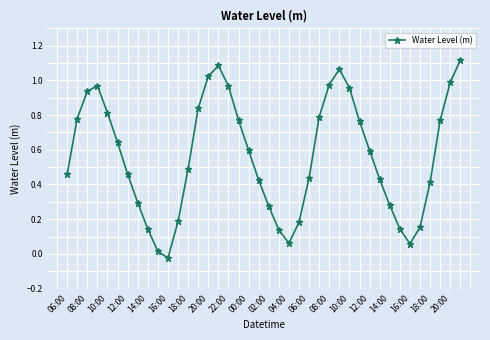

How many data points are less than 0?

1